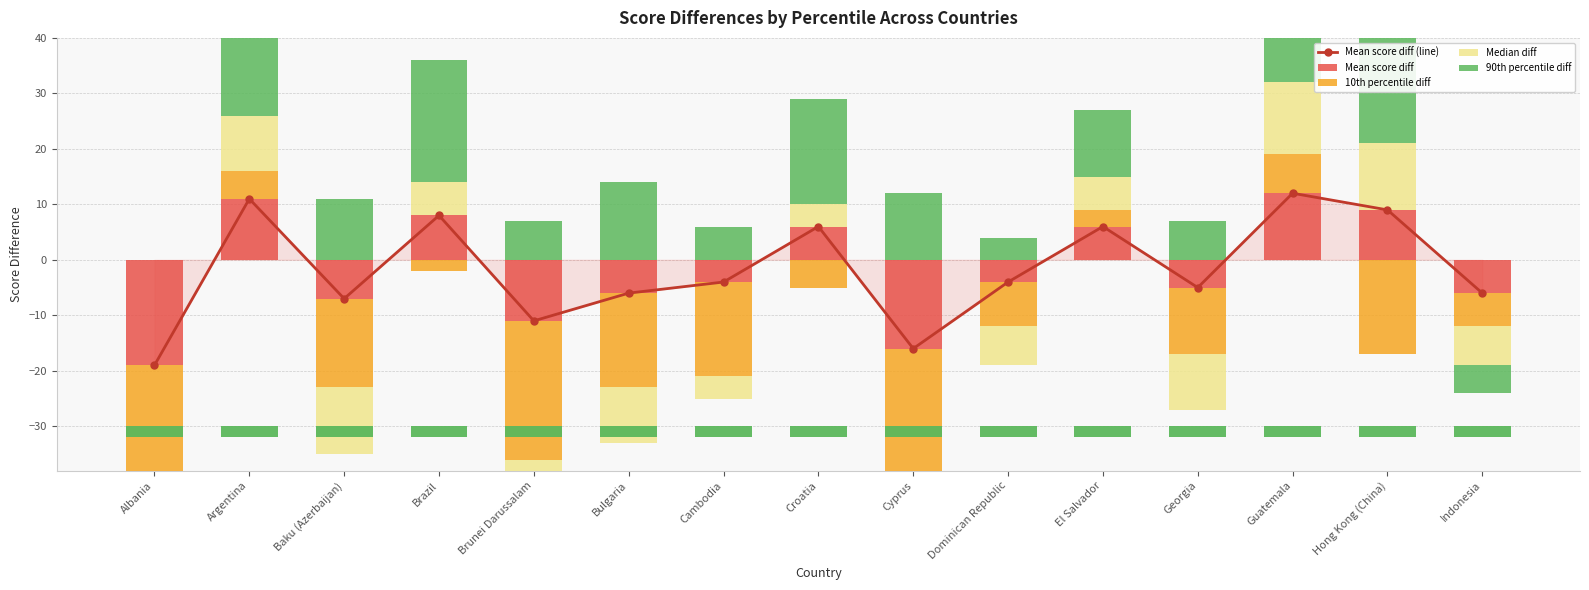

Rank the series at Hong Kong (China) from lowest to highest value.

10th percentile diff, Baseline band, Mean score diff (line), Mean score diff, Median diff, 90th percentile diff